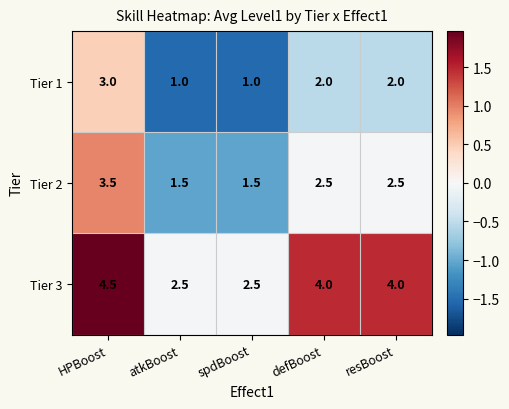

Which series changed the most between atkBoost and defBoost?

Tier 3